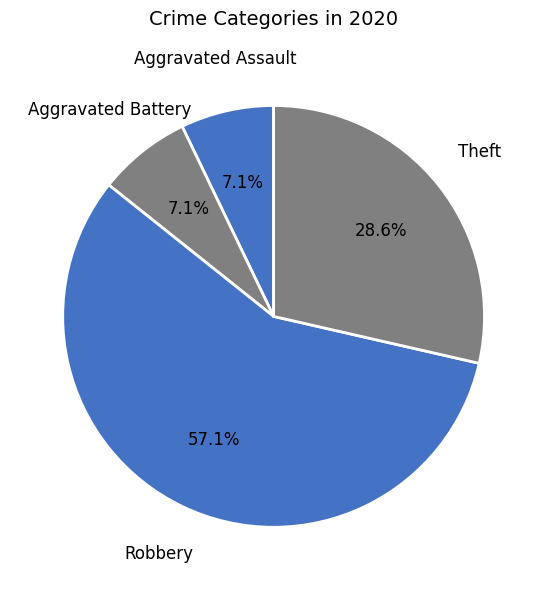

How many slices are in this pie chart?

4